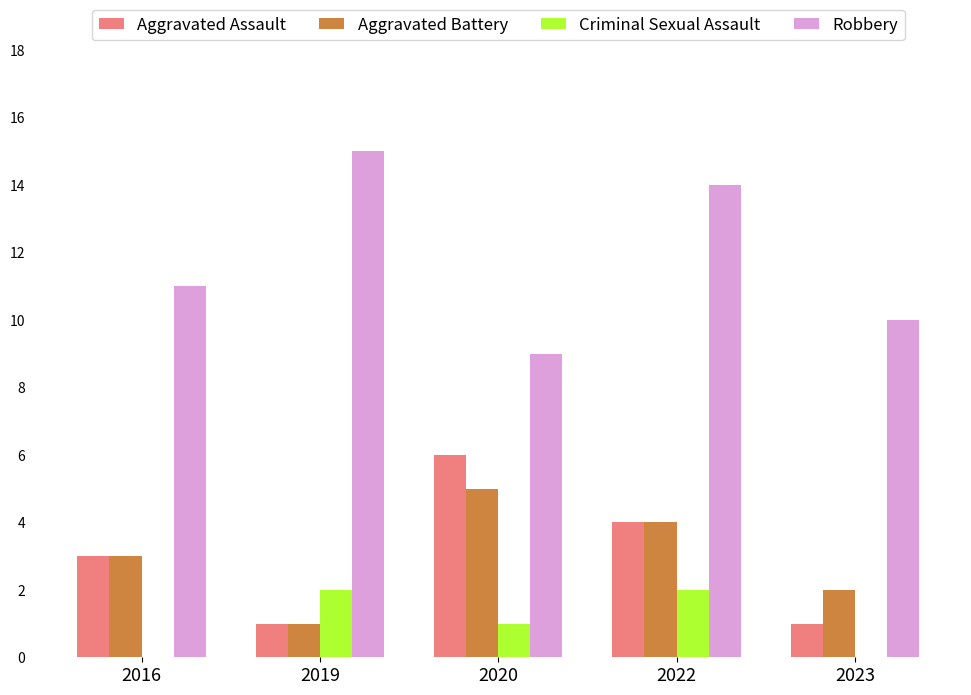

Is it true that Aggravated Battery equals 1 at 2019?

True